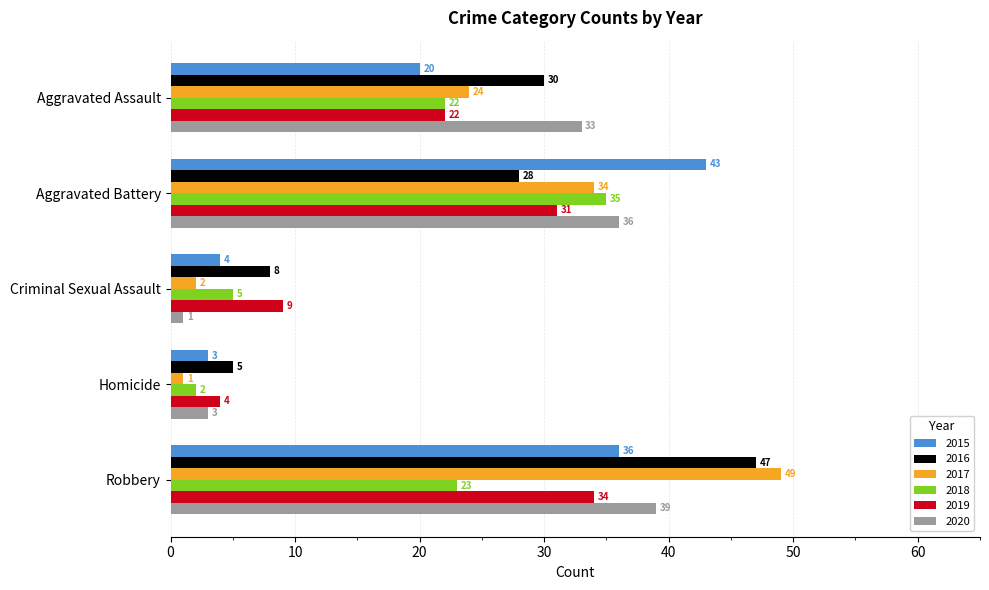

Which category has the highest value in the 2018 series?

Aggravated Battery